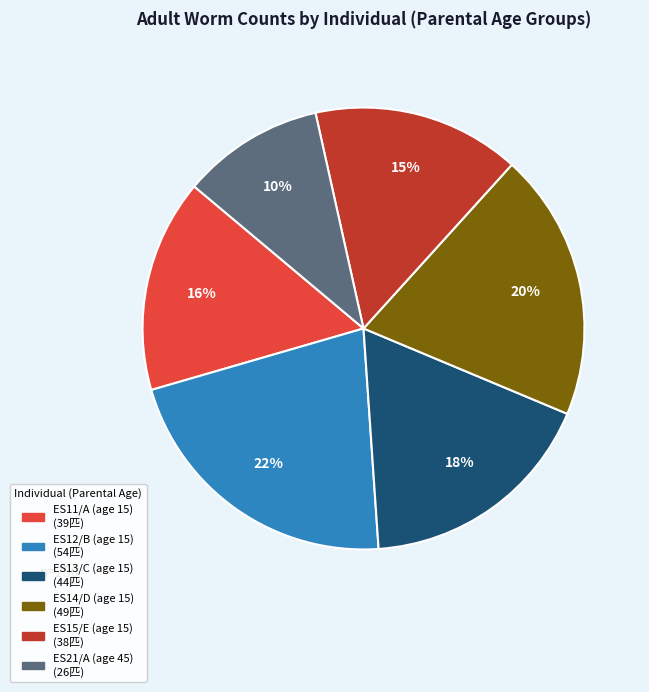

Between ES21/A (age 45) and ES11/A (age 15), which is larger?

ES11/A (age 15)